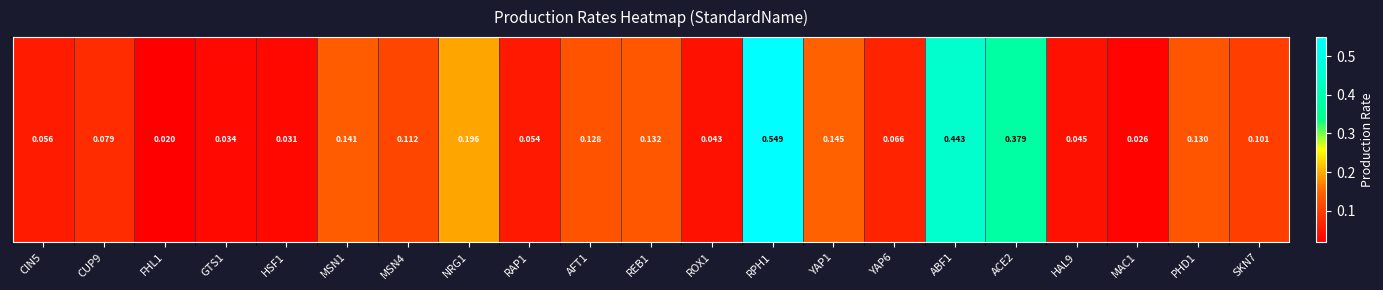

What is the average value?

0.1